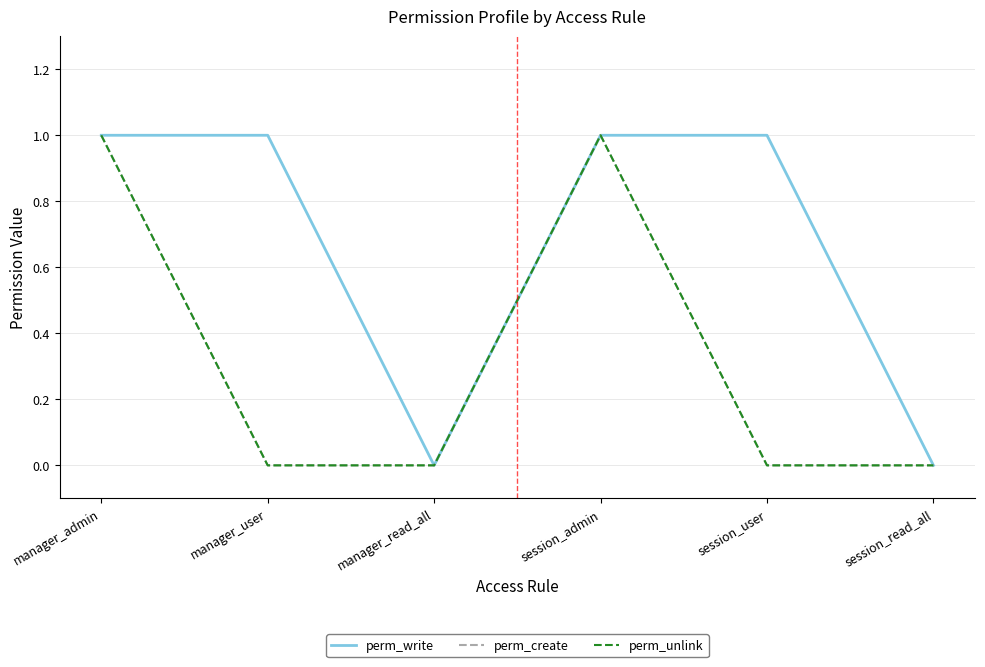

Reading right to left, transcribe all the data shown in this chart.

perm_write: session_read_all=0	session_user=1	session_admin=1	manager_read_all=0	manager_user=1	manager_admin=1
perm_create: session_read_all=0	session_user=0	session_admin=1	manager_read_all=0	manager_user=0	manager_admin=1
perm_unlink: session_read_all=0	session_user=0	session_admin=1	manager_read_all=0	manager_user=0	manager_admin=1